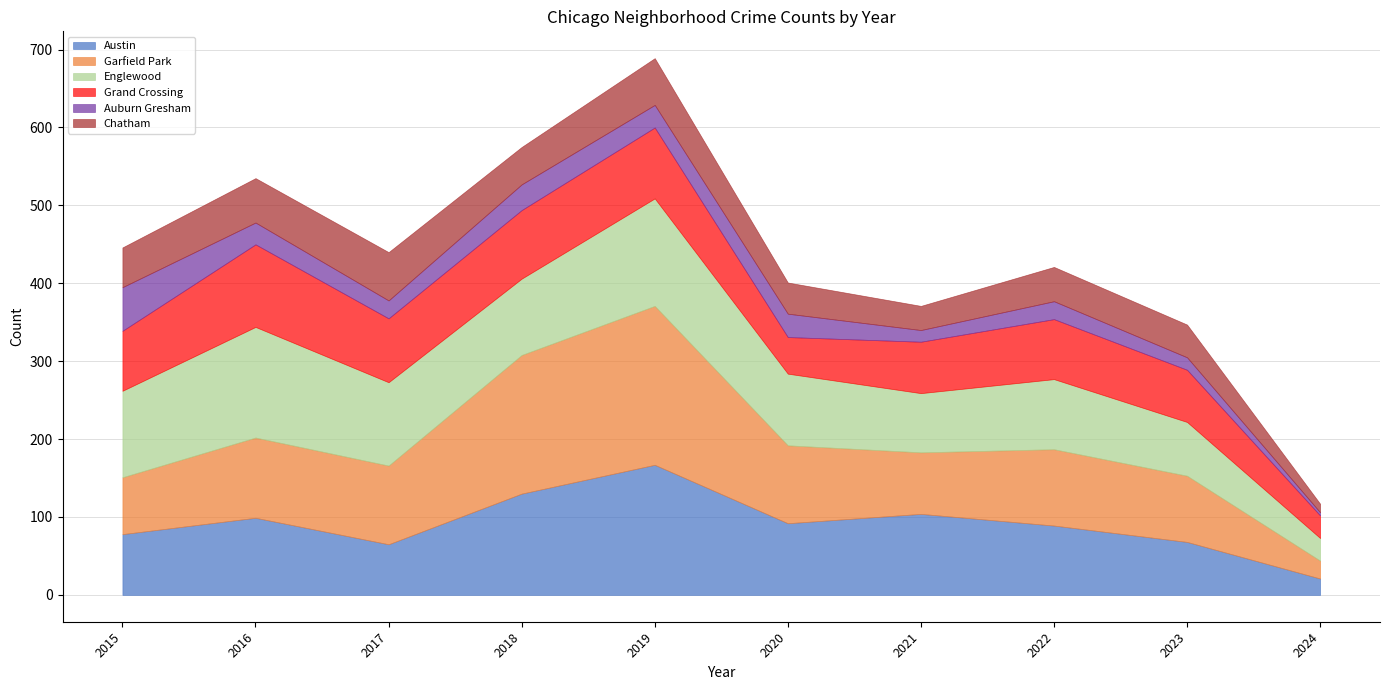

How many interior local peaks does the Auburn Gresham series have?

3